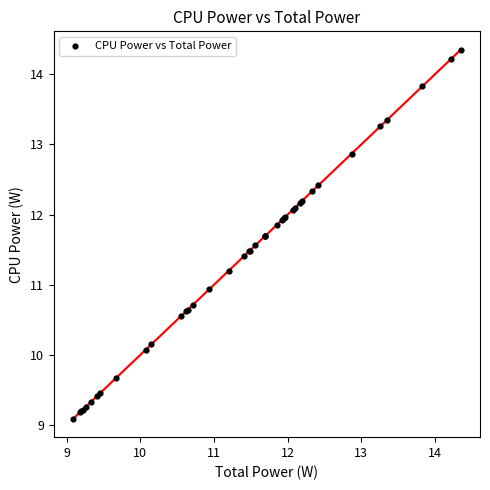

What Y value in the scatter plot is closest to 11?

10.9